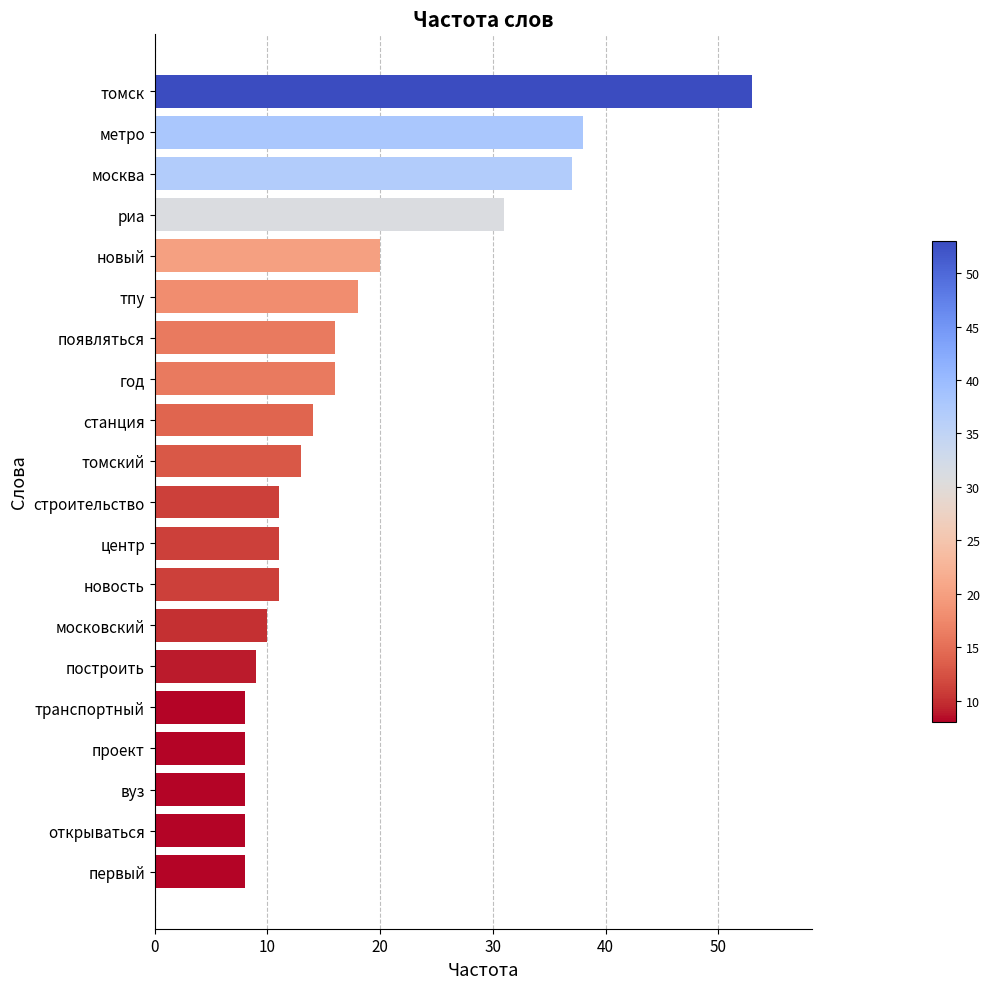

What is the greatest value displayed?

53